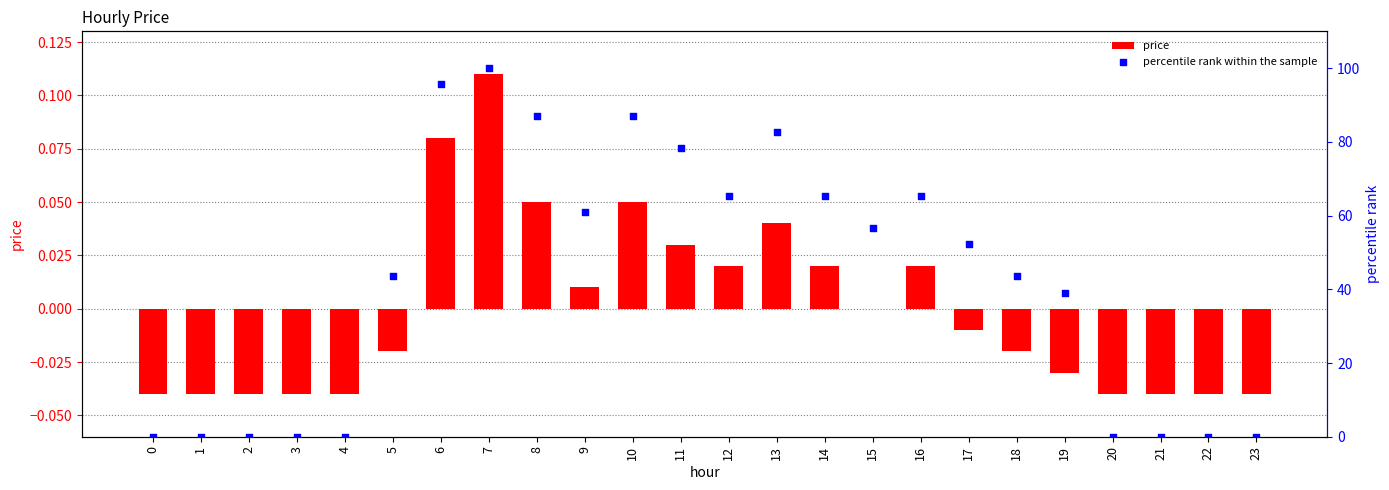

Which series has the widest spread of Y values?

percentile rank within the sample